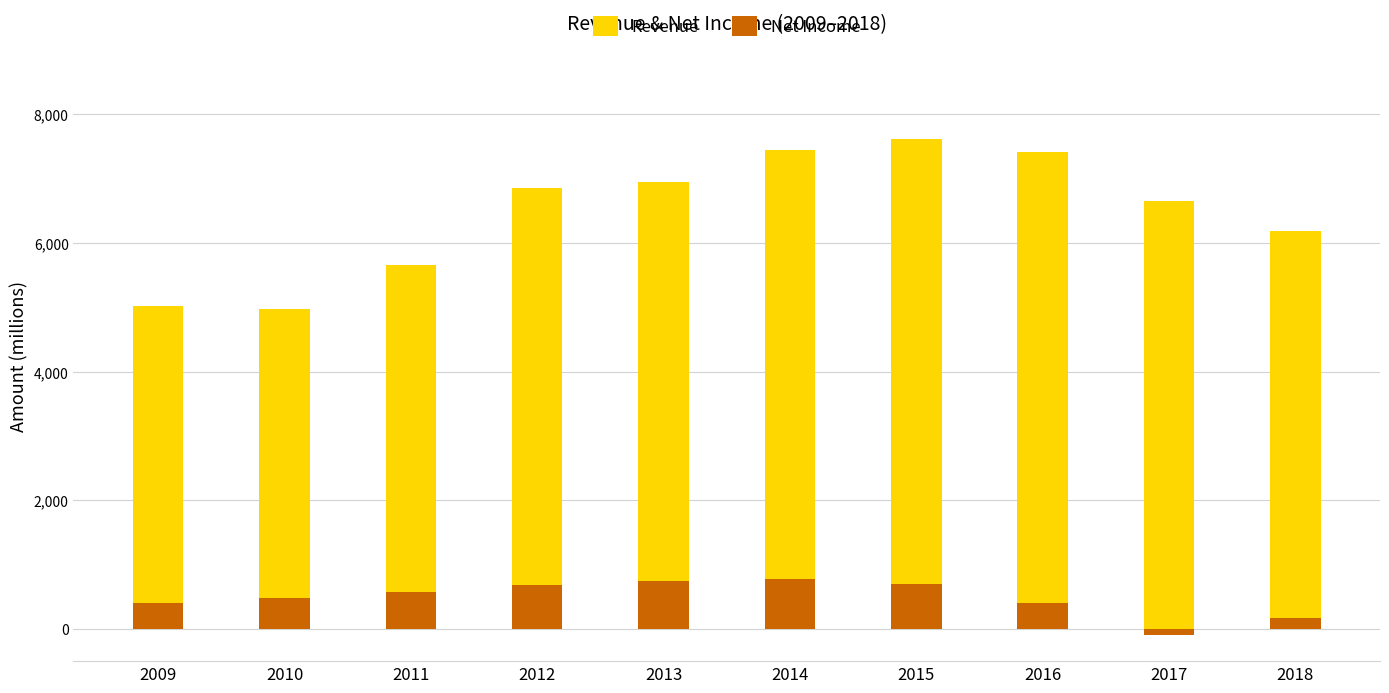

Are the bars horizontal?

No